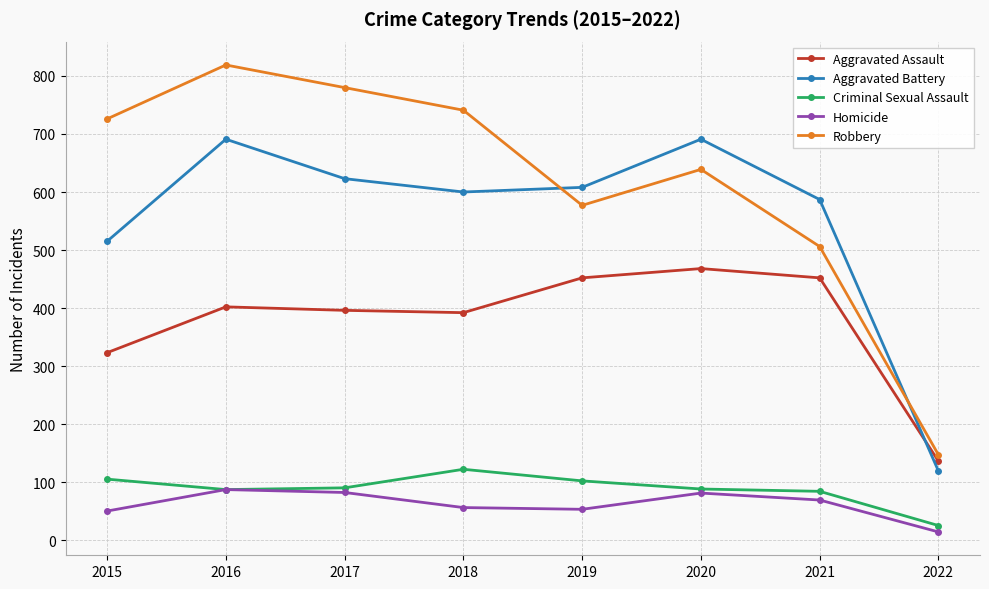

Does the chart have visible grid lines?

Yes